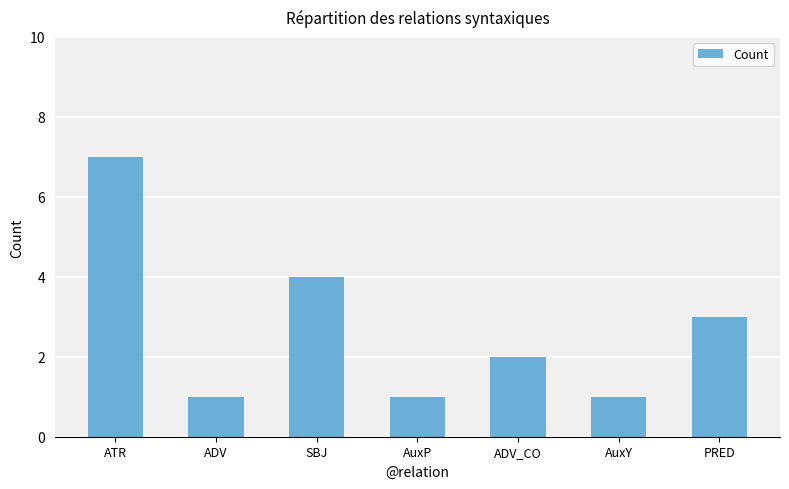

What is the average value?

3